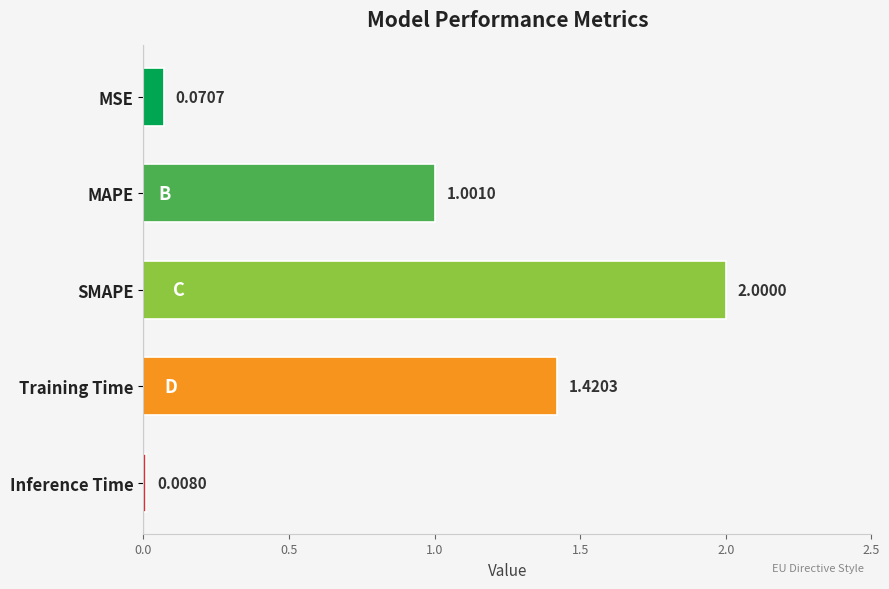

What is the greatest value displayed?

2.0